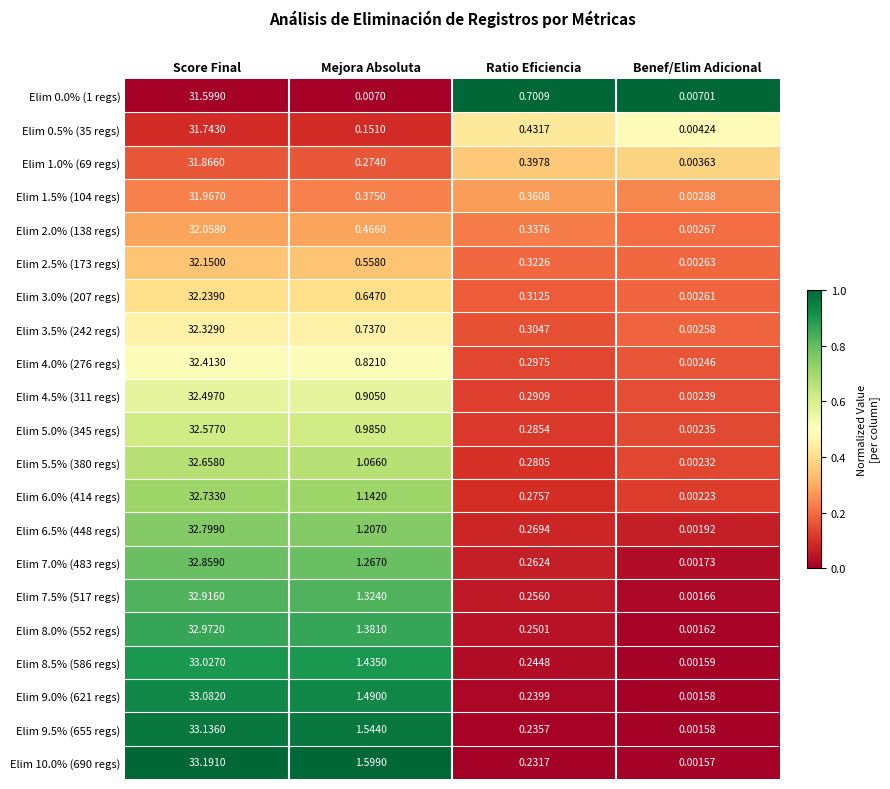

Is the value of Elim 6.0% (414 regs) at Score Final greater than the value of Elim 10.0% (690 regs) at Benef/Elim Adicional?

Yes